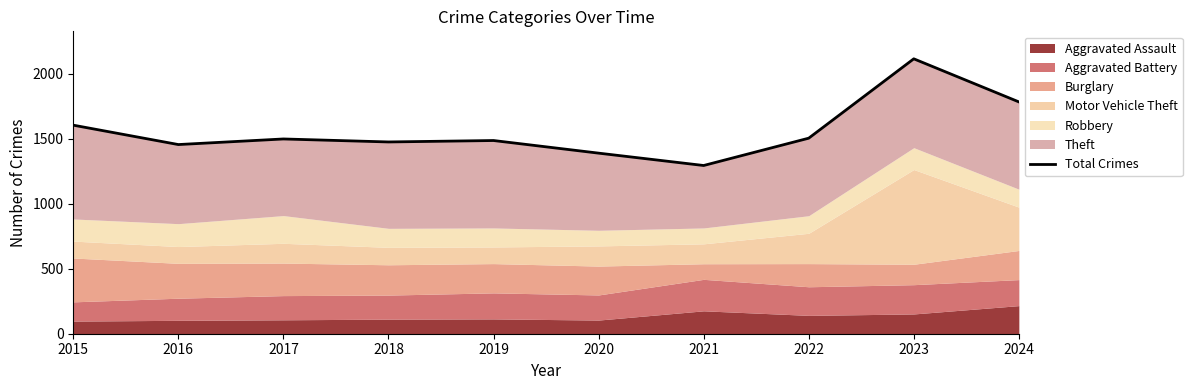

Which category has the highest value across all series?

2023